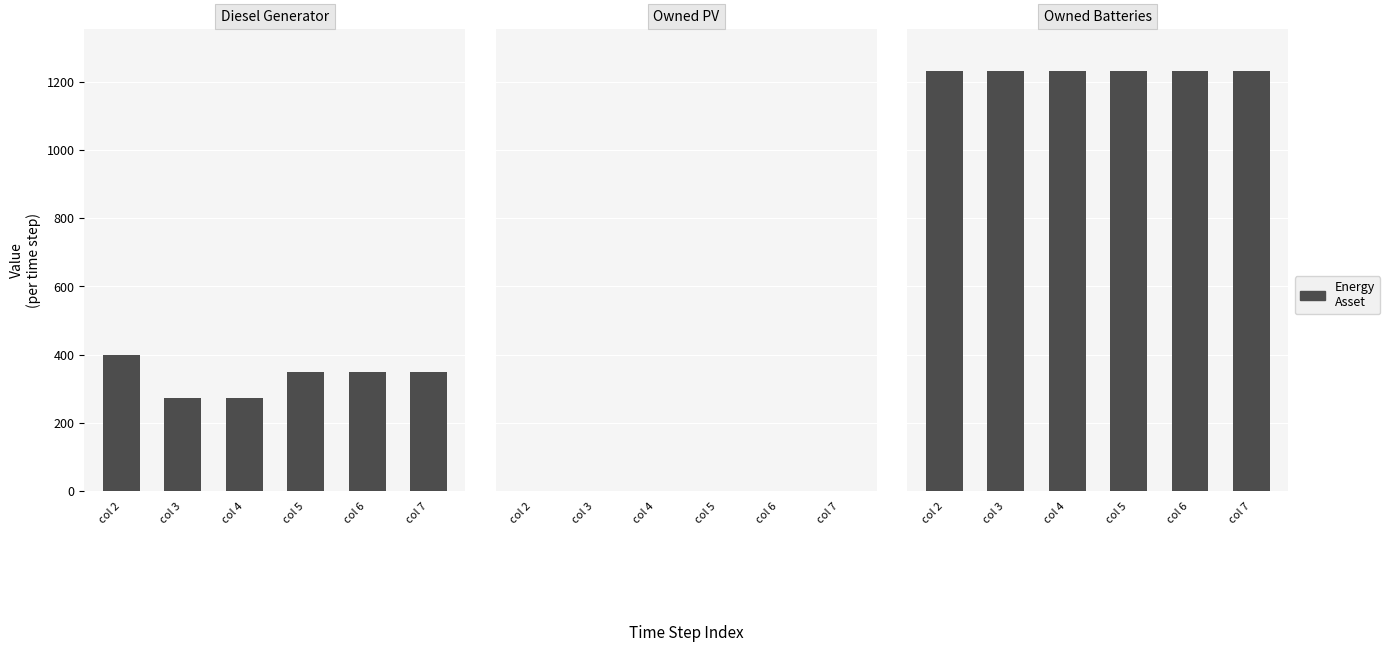

What is the average value of the Owned Batteries series?

1231